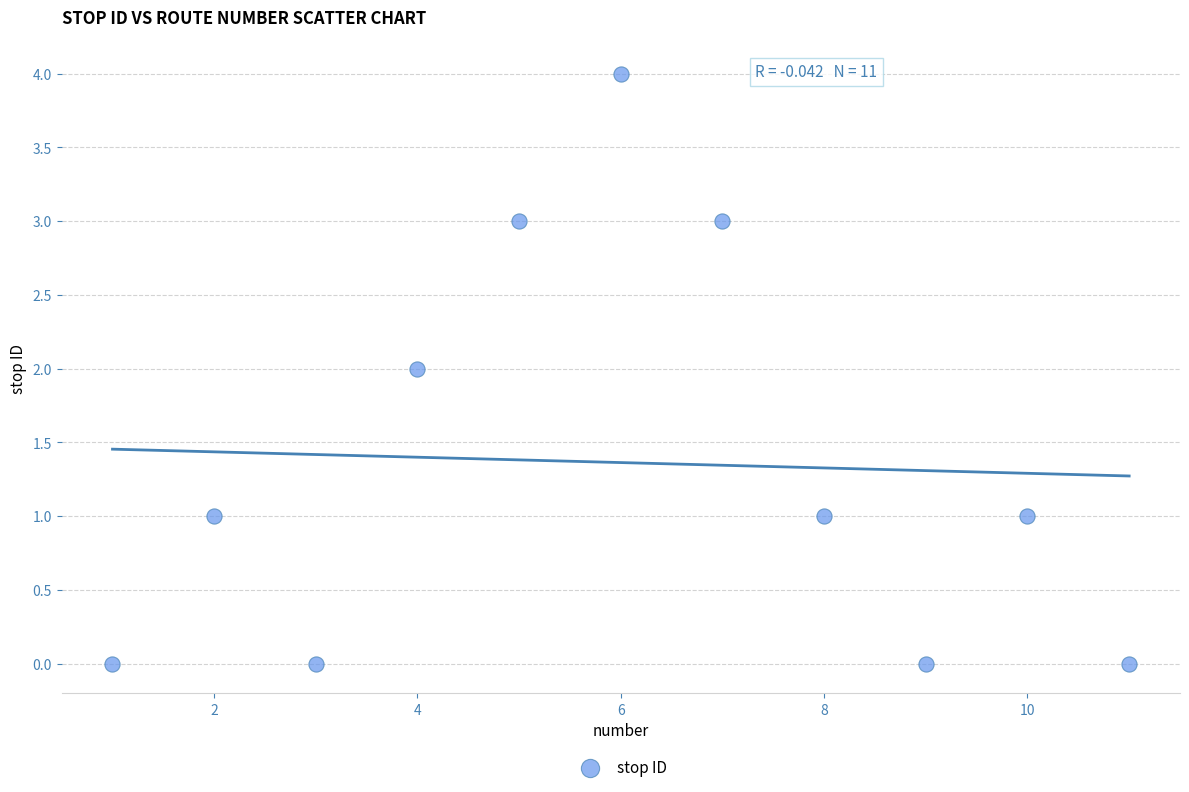

What is the range of X values (max minus min)?

10